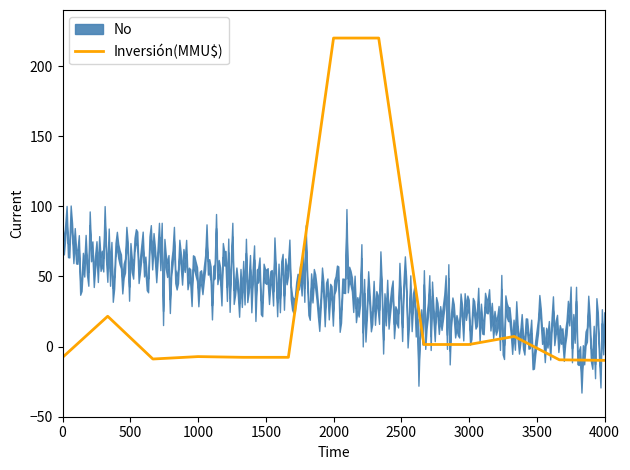

True or false: the data has more than 2 interior local peaks.

True